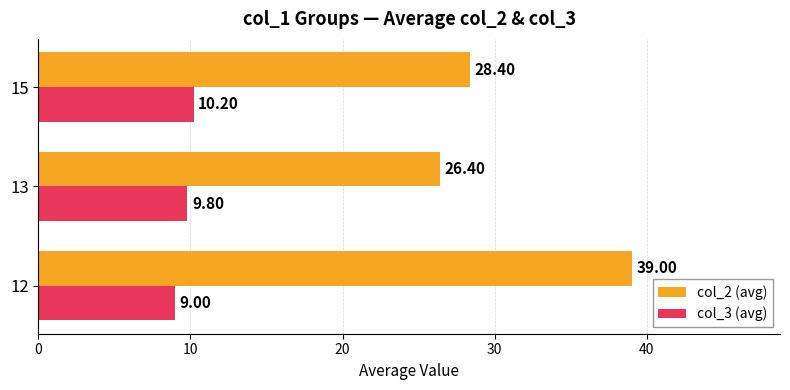

What is the sum of all col_3 (avg) values?

29.0